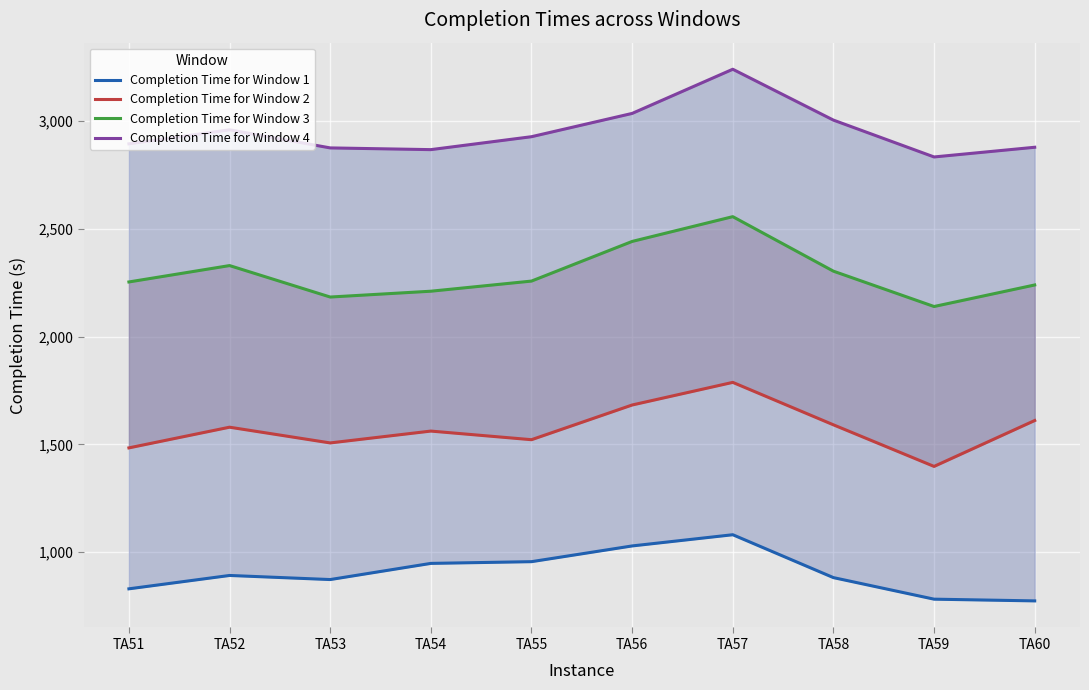

What are all the series names shown in the legend?

Completion Time for Window 1, Completion Time for Window 2, Completion Time for Window 3, Completion Time for Window 4